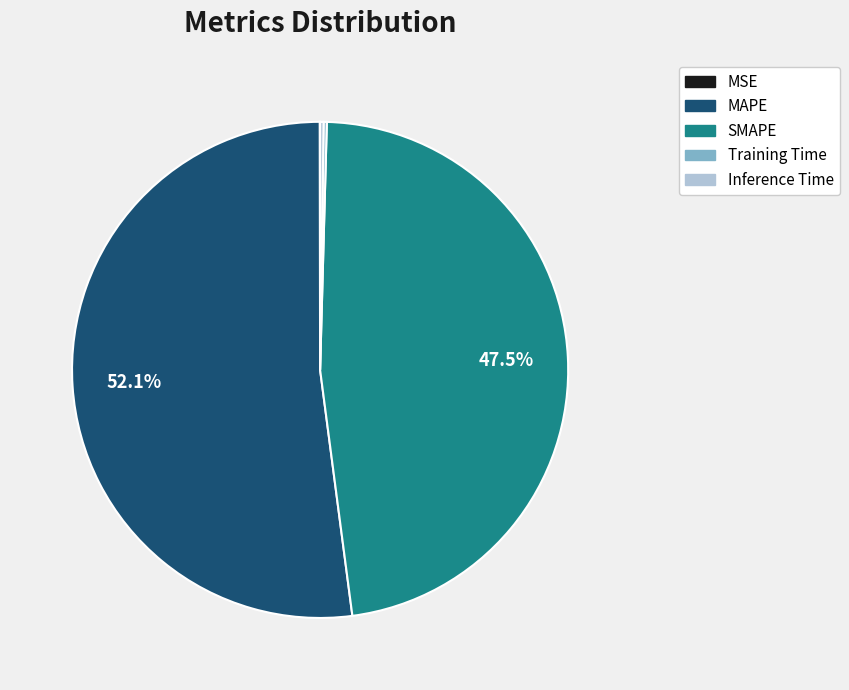

What is the largest slice in the pie chart?

MAPE